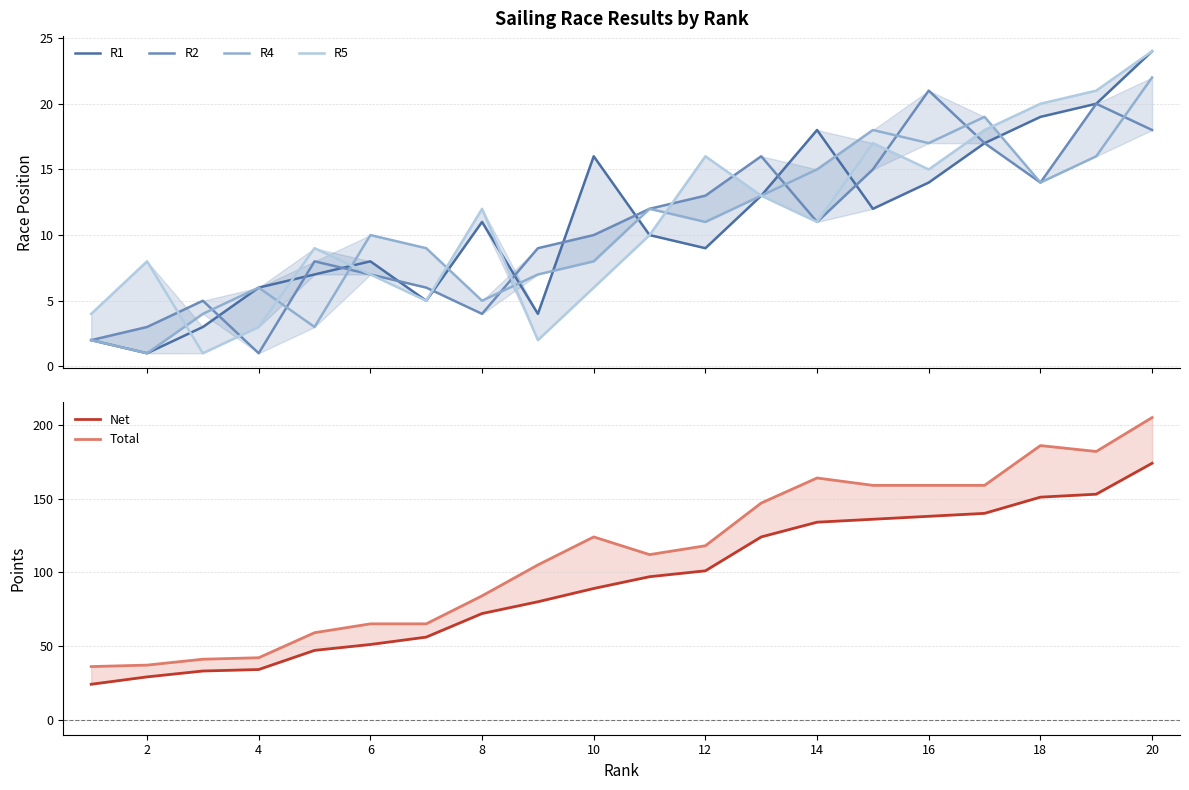

Reading left to right, what are all the values shown in this chart?

R1: 2	1	3	6	7	8	5	11	4	16	10	9	13	18	12	14	17	19	20	24
R2: 2	3	5	1	8	7	6	4	9	10	12	13	16	11	15	21	17	14	20	18
R4: 2	1	4	6	3	10	9	5	7	8	12	11	13	15	18	17	19	14	16	22
R5: 4	8	1	3	9	7	5	12	2	6	10	16	13	11	17	15	18	20	21	24
Net: 24	29	33	34	47	51	56	72	80	89	97	101	124	134	136	138	140	151	153	174
Total: 36	37	41	42	59	65	65	84	105	124	112	118	147	164	159	159	159	186	182	205